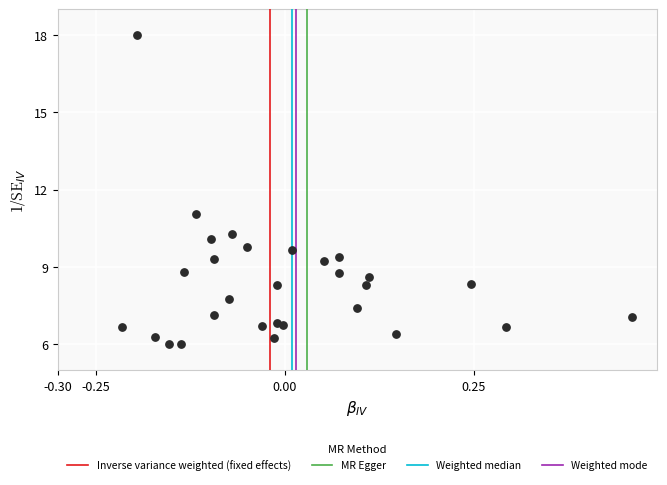

What Y value in the scatter plot is closest to 12?

11.1